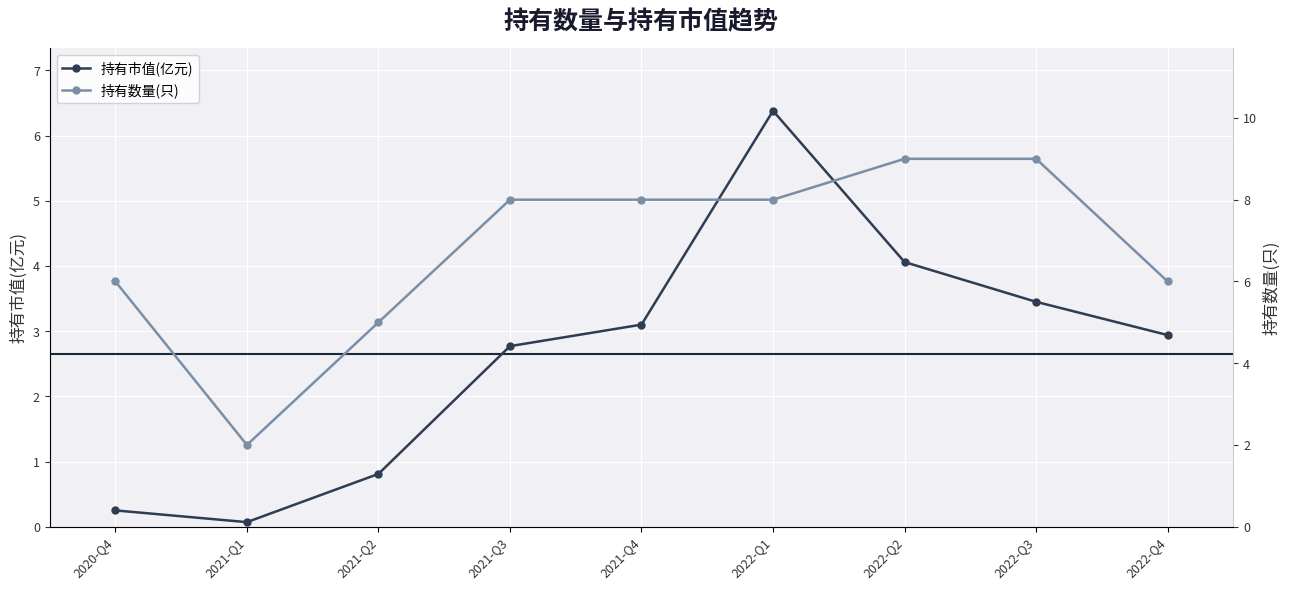

What are all the series names shown in the legend?

持有市值(亿元), 持有数量(只)